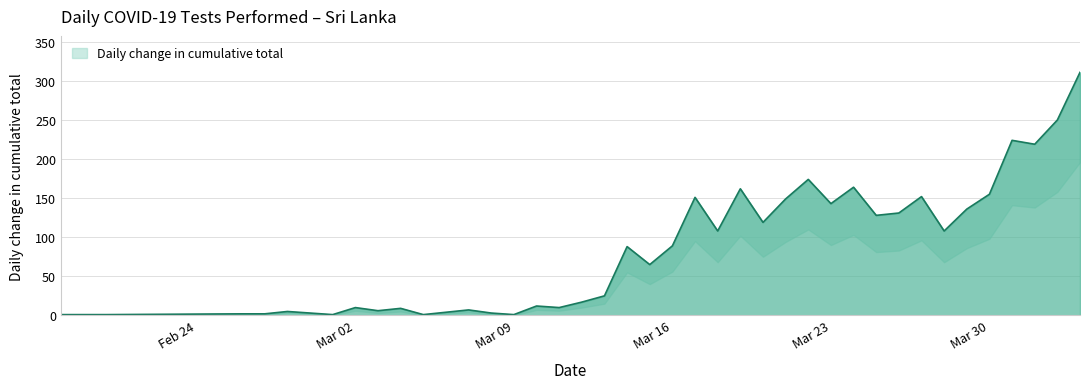

What is the sum of the values at 2020-03-16 and 2020-03-10?

101